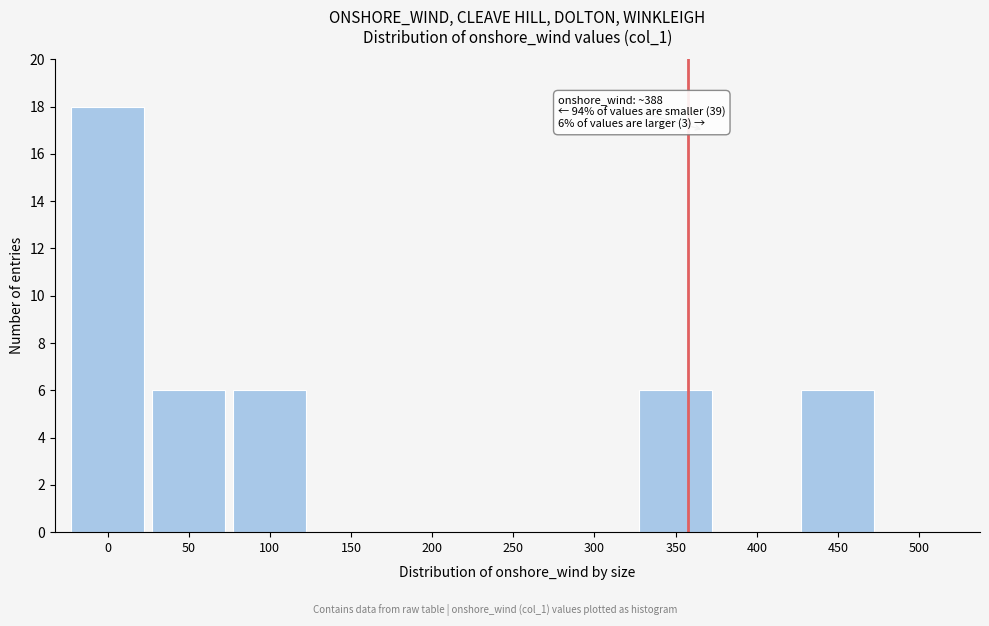

Reading left to right, transcribe all the data shown in this chart.

0=18	50=6	100=6	150=0	200=0	250=0	300=0	350=6	400=0	450=6	500=0